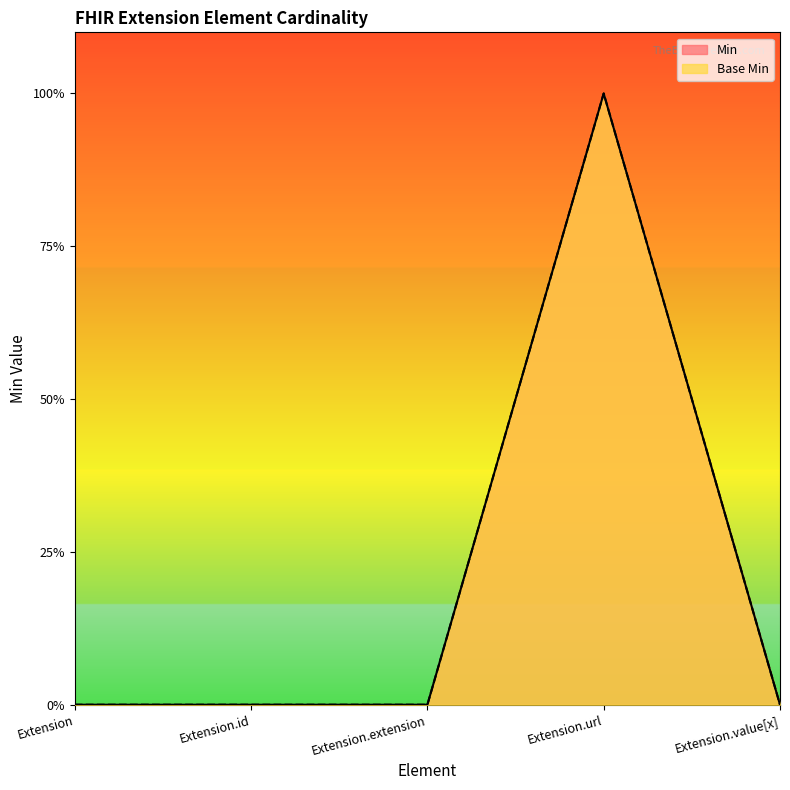

True or false: Min and Base Min intersect in this chart.

False